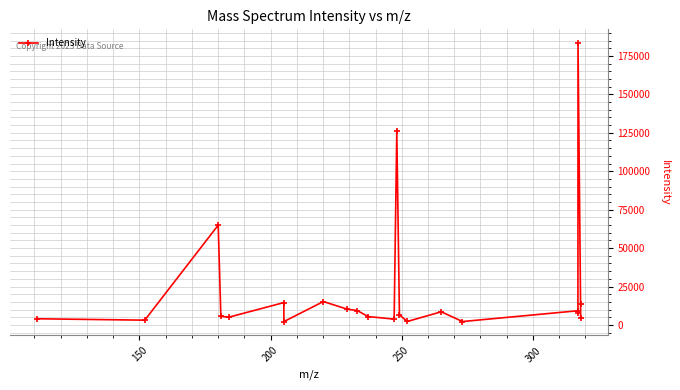

True or false: the data has more than 1 interior local peaks.

True